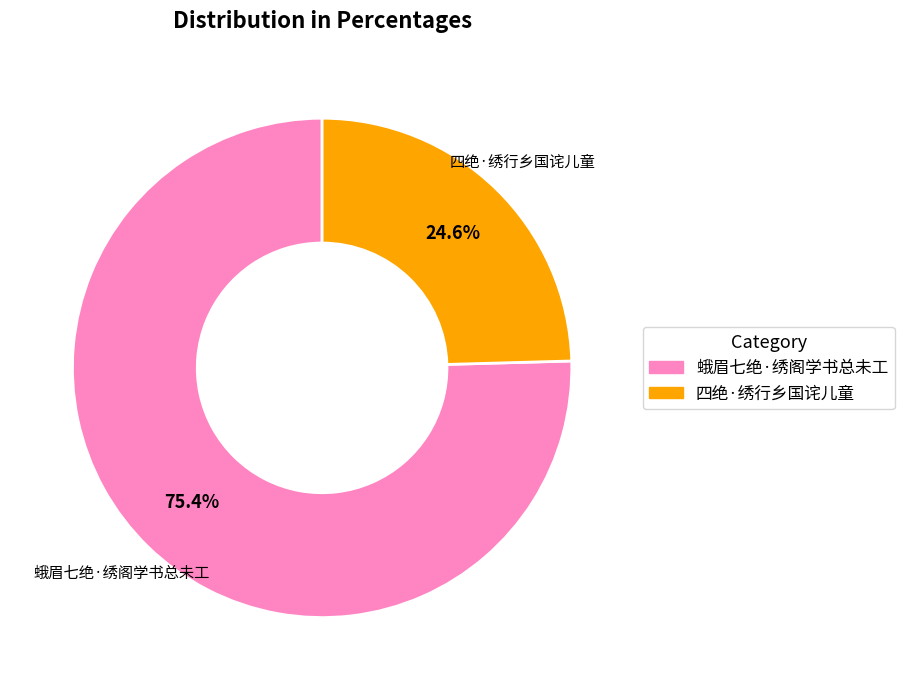

What portion of the pie excludes 蛾眉七绝·绣阁学书总未工?

24.6%